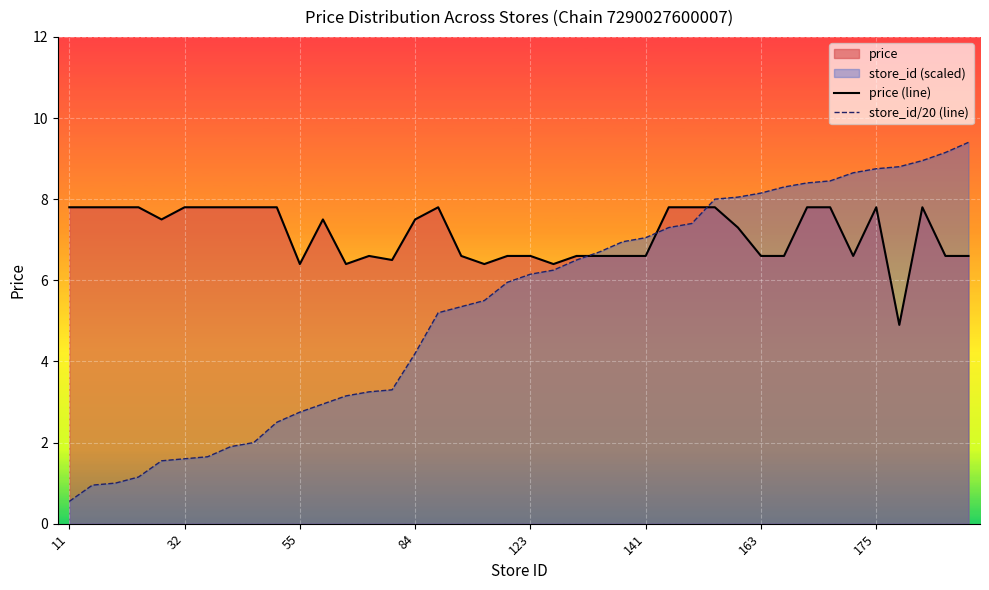

The price (line) series shows 7.8 at 8. True or false?

True